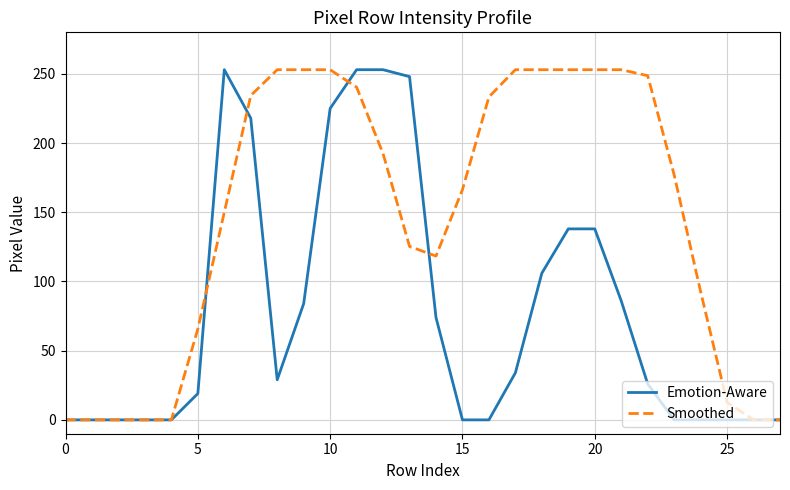

What are all the series names shown in the legend?

Emotion-Aware, Smoothed